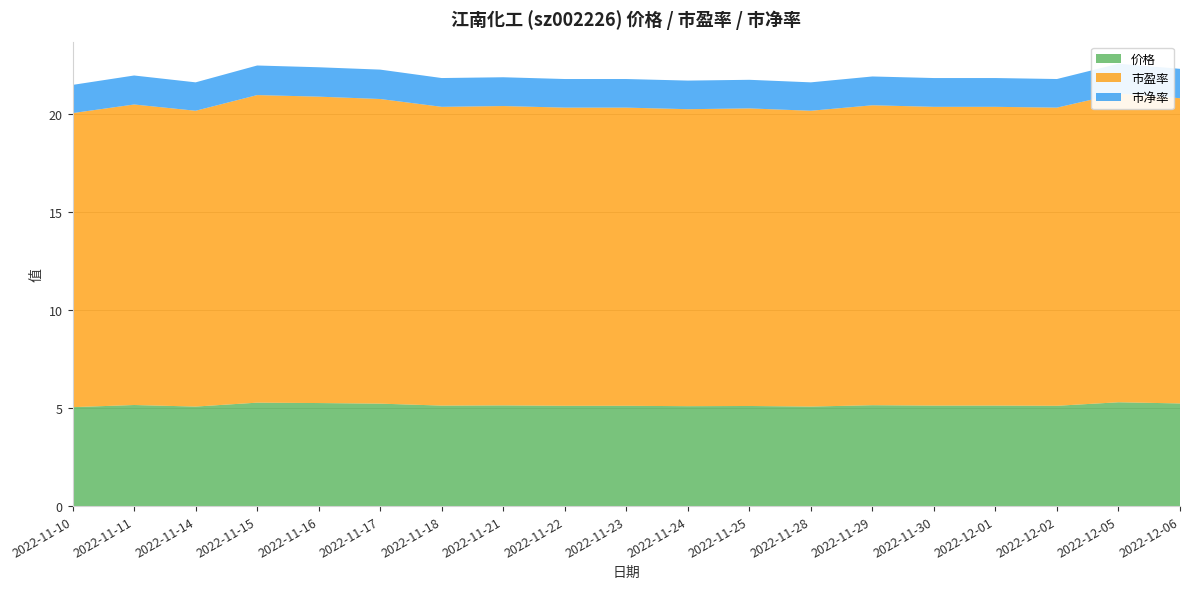

Reading left to right, what are all the values shown in this chart?

价格: 2022-11-10=5.0	2022-11-11=5.2	2022-11-14=5.1	2022-11-15=5.3	2022-11-16=5.3	2022-11-17=5.2	2022-11-18=5.1	2022-11-21=5.1	2022-11-22=5.1	2022-11-23=5.1	2022-11-24=5.1	2022-11-25=5.1	2022-11-28=5.1	2022-11-29=5.2	2022-11-30=5.1	2022-12-01=5.1	2022-12-02=5.1	2022-12-05=5.3	2022-12-06=5.2
市盈率: 2022-11-10=15.0	2022-11-11=15.3	2022-11-14=15.1	2022-11-15=15.7	2022-11-16=15.6	2022-11-17=15.6	2022-11-18=15.2	2022-11-21=15.3	2022-11-22=15.2	2022-11-23=15.2	2022-11-24=15.2	2022-11-25=15.2	2022-11-28=15.1	2022-11-29=15.3	2022-11-30=15.2	2022-12-01=15.2	2022-12-02=15.2	2022-12-05=15.8	2022-12-06=15.6
市净率: 2022-11-10=1.4	2022-11-11=1.5	2022-11-14=1.4	2022-11-15=1.5	2022-11-16=1.5	2022-11-17=1.5	2022-11-18=1.5	2022-11-21=1.5	2022-11-22=1.5	2022-11-23=1.5	2022-11-24=1.5	2022-11-25=1.5	2022-11-28=1.4	2022-11-29=1.5	2022-11-30=1.5	2022-12-01=1.5	2022-12-02=1.5	2022-12-05=1.5	2022-12-06=1.5